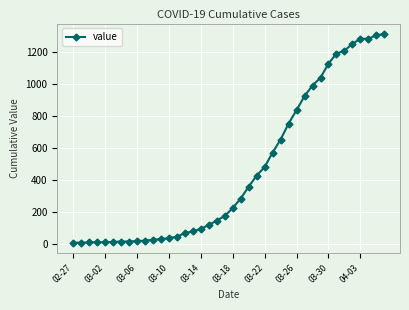

What is the greatest value displayed?

1311